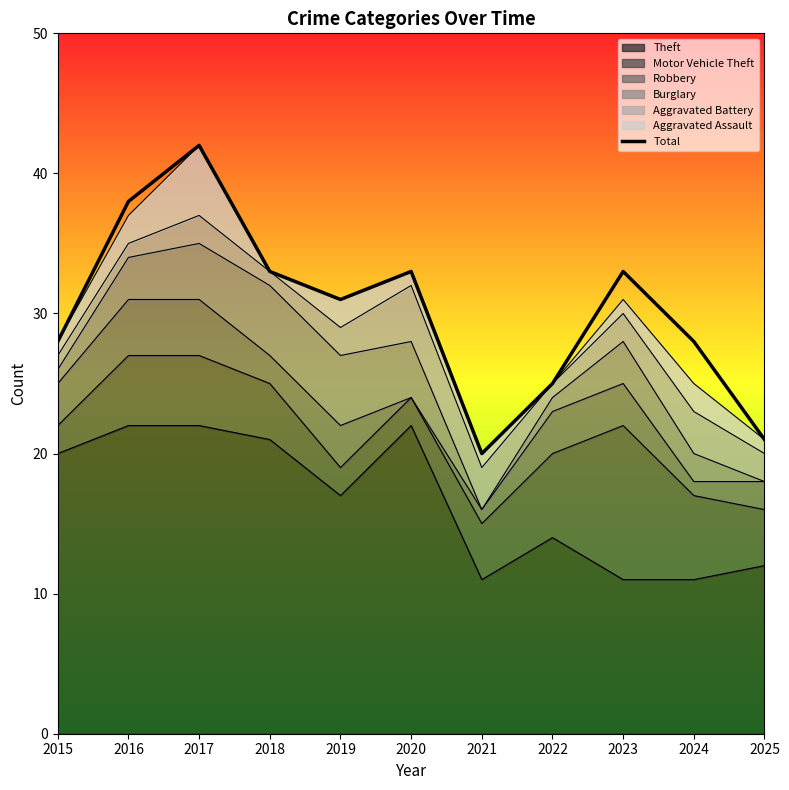

What is the minimum value shown in the chart?

20